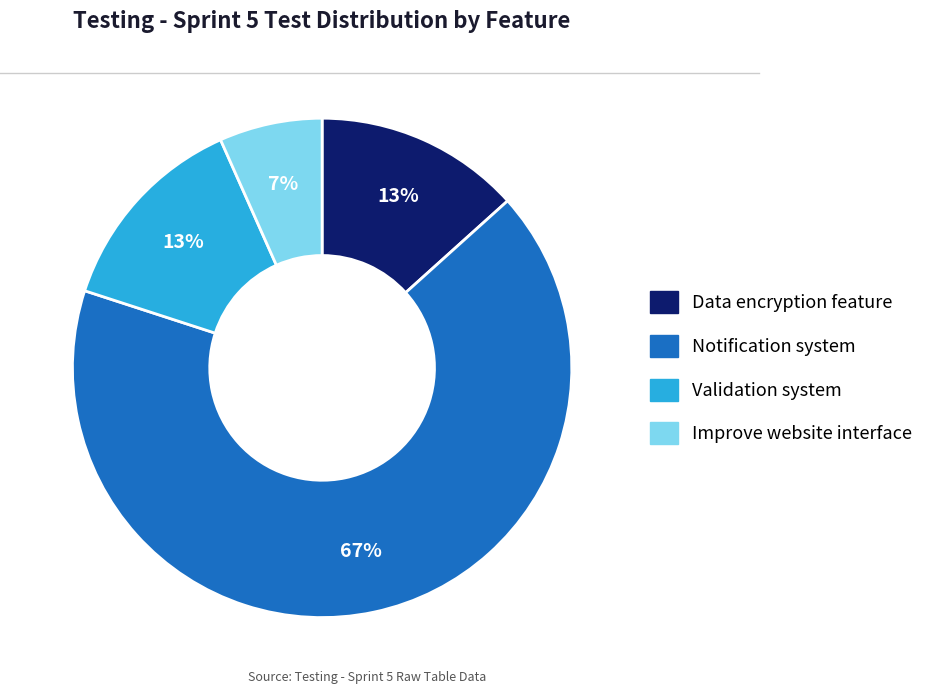

Does Notification system account for over 50% of the chart?

Yes